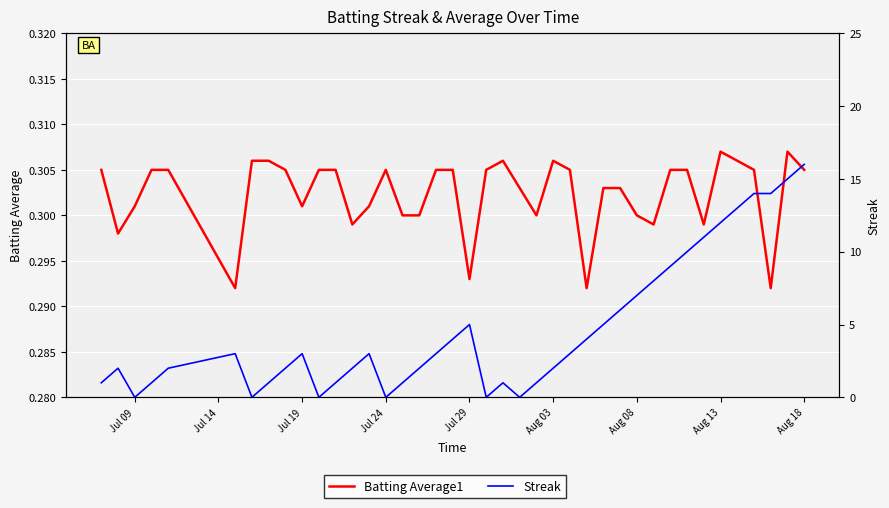

How many data points in Streak are less than 3?

19